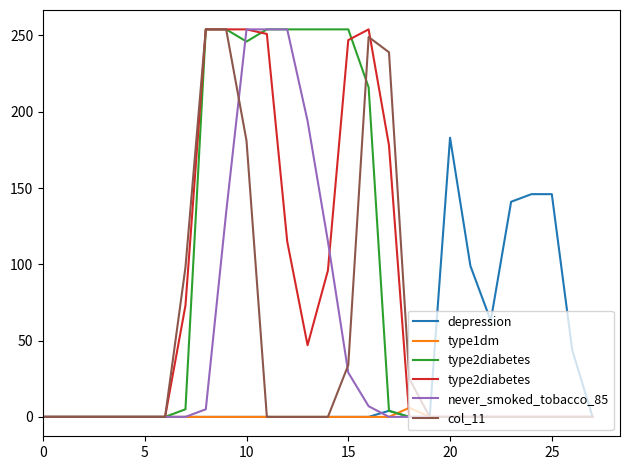

The type1dm series shows 0 at 25. True or false?

True